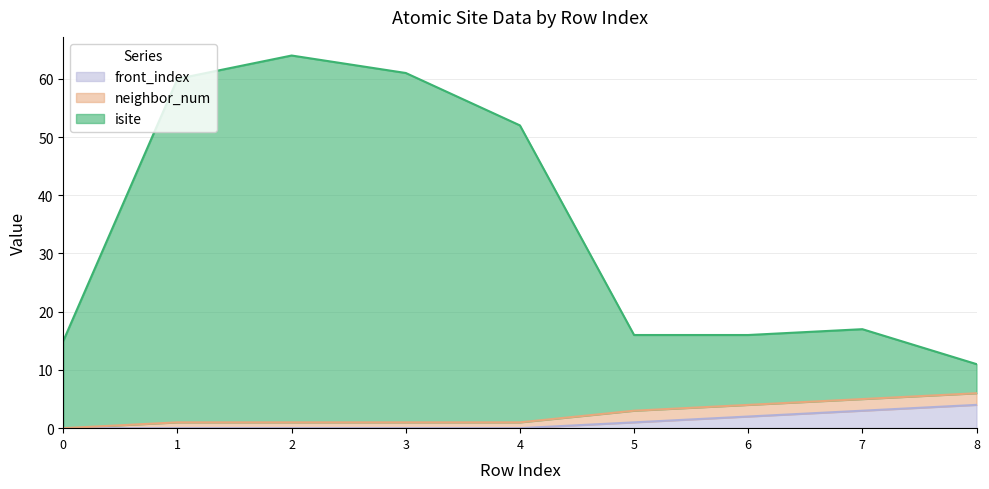

True or false: front_index has a value of 3 at 7.

True